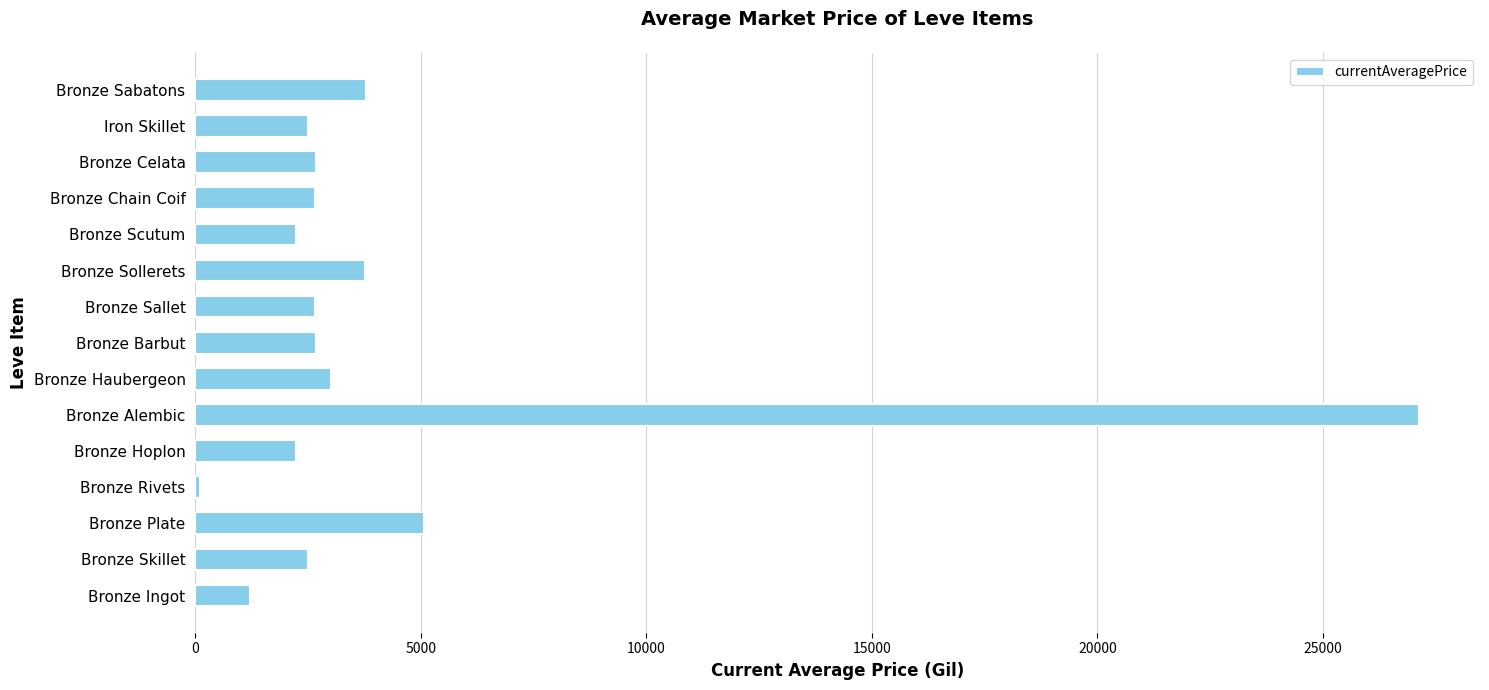

What is the greatest value displayed?

27125.0